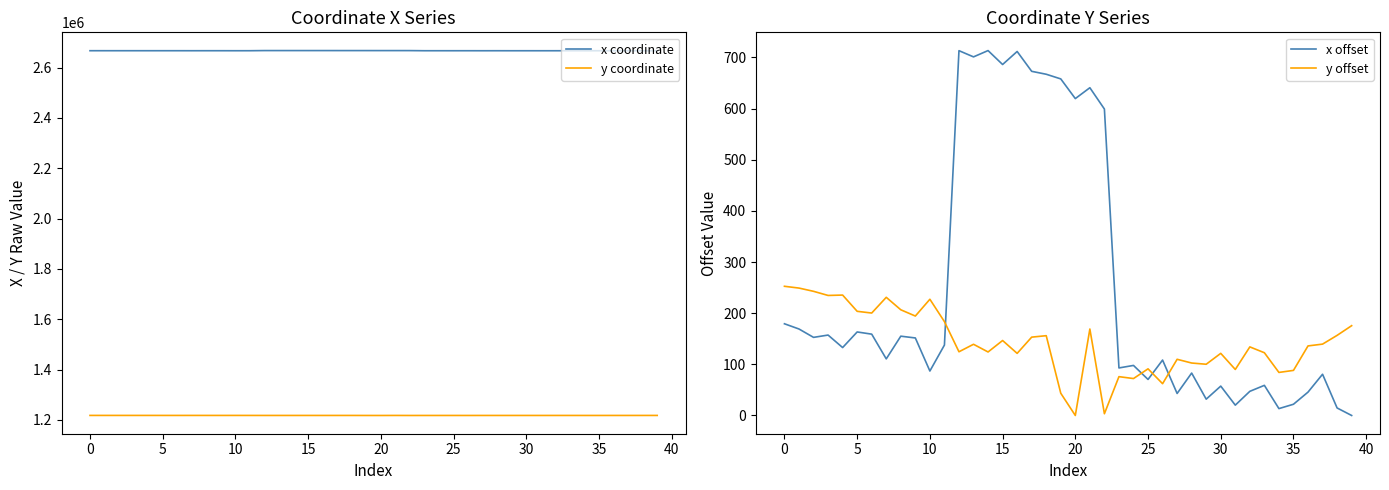

What is the sum of the x offset values at 18 and 35?

689.1